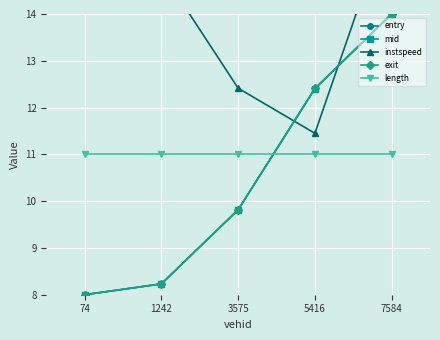

What is the difference between the maximum and second lowest values in the entry series?

5.8